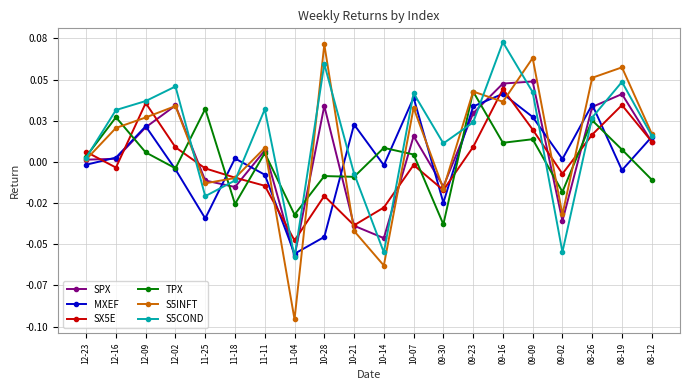

Between 11-18 and 11-11, which series saw the biggest shift?

S5COND